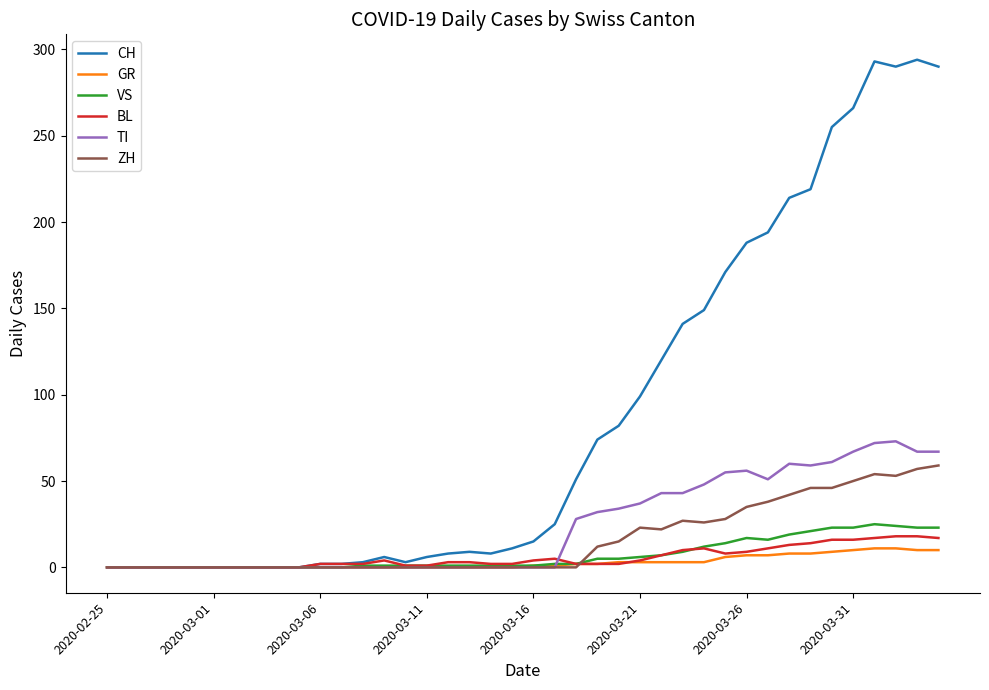

What is the greatest value displayed?

294